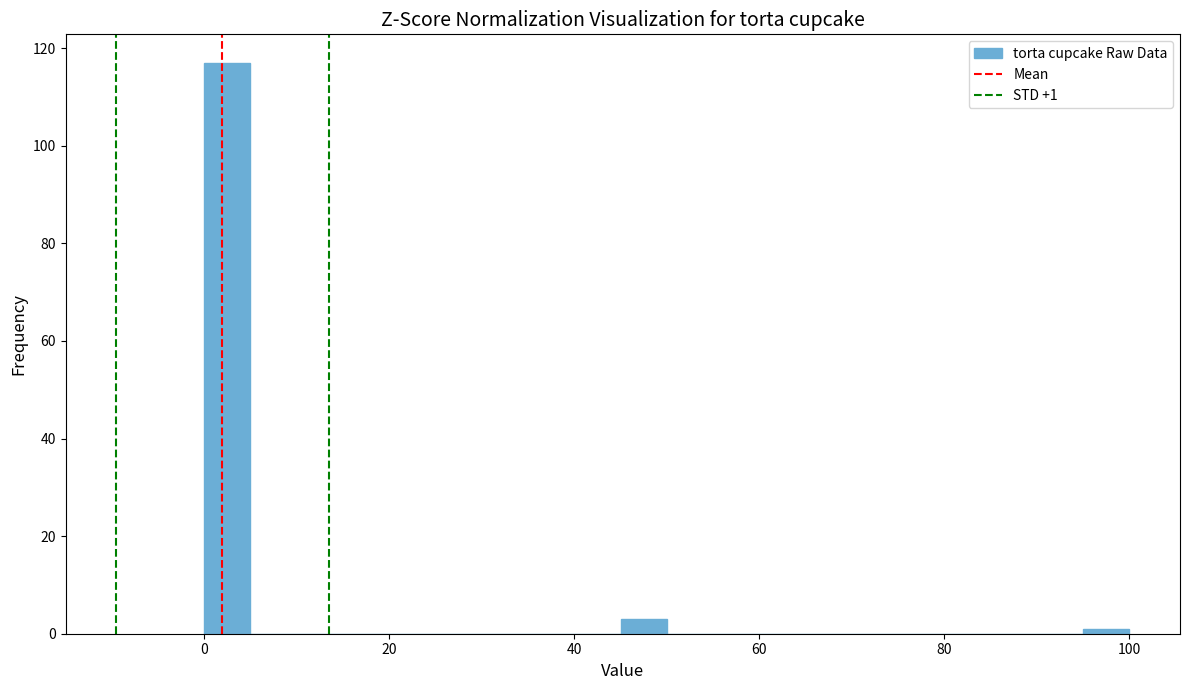

Around what value on the x-axis is the tallest bar? Give the approximate position of its centre, as read against the axis.

2